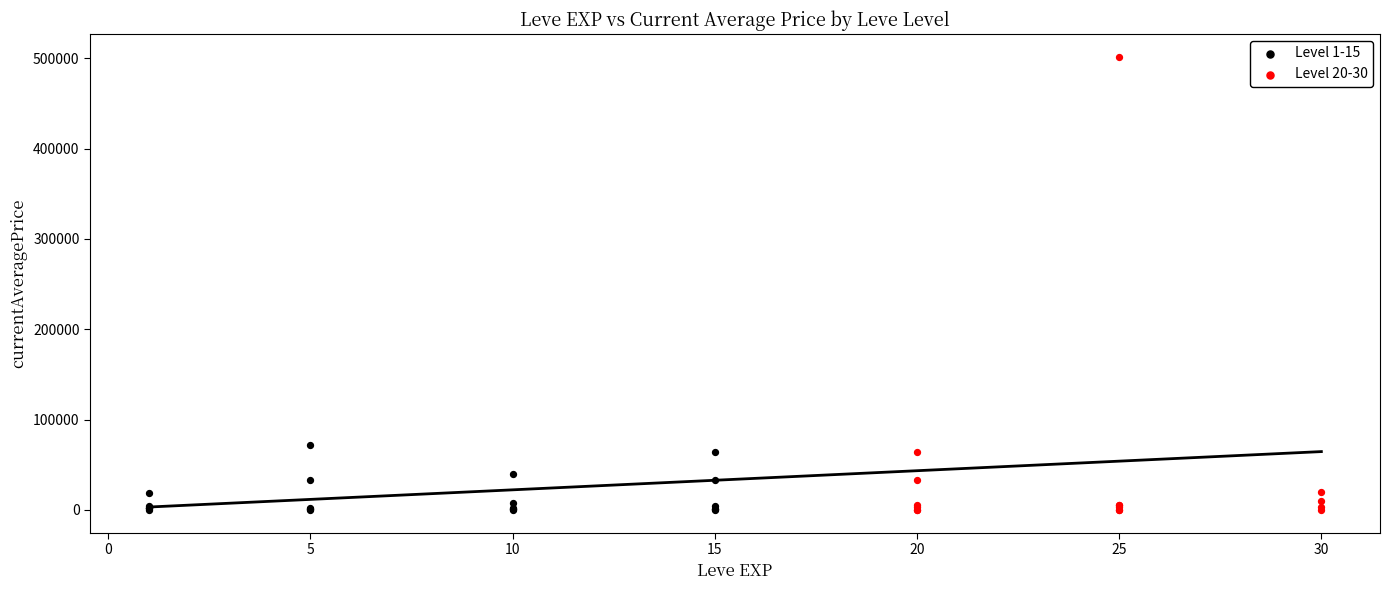

Which series has the widest spread of Y values?

Level 20-30